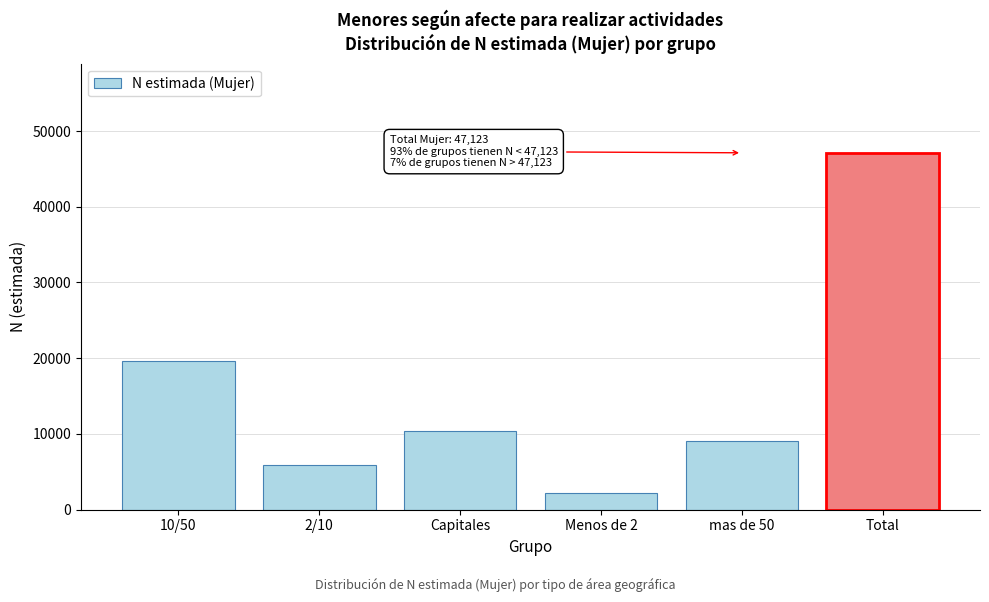

Reading left to right, extract all data points from this chart.

19596	5936	10350	2232	9008	47123